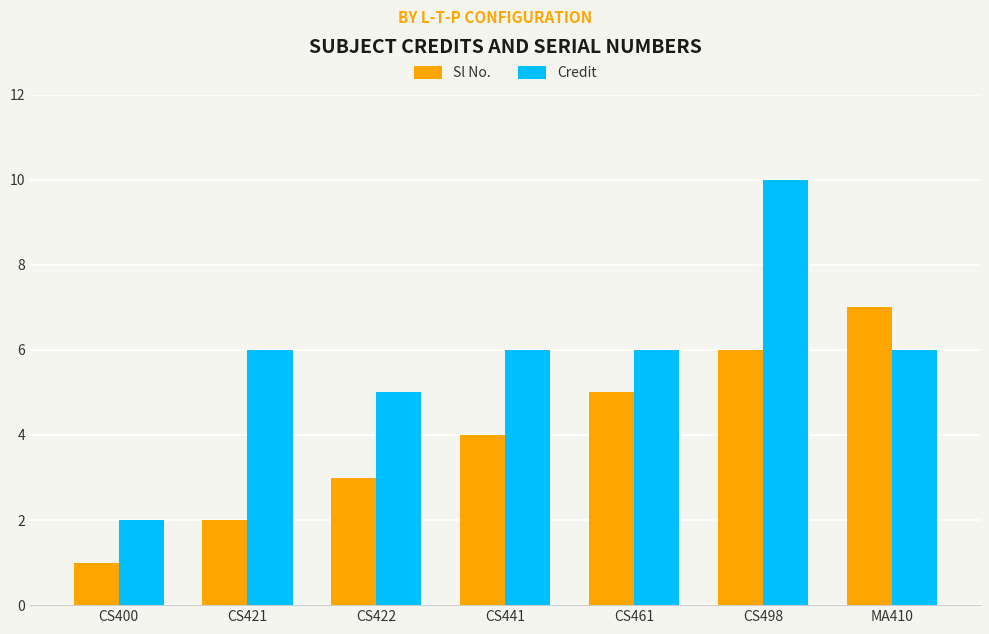

Are the bars horizontal?

No